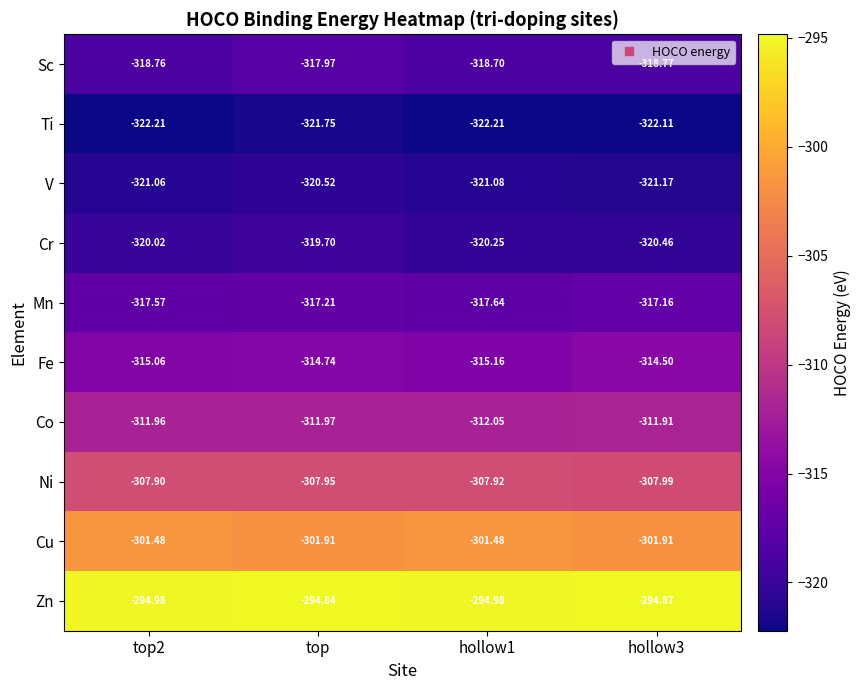

Rank the series at top from lowest to highest value.

Ti, V, Cr, Sc, Mn, Fe, Co, Ni, Cu, Zn